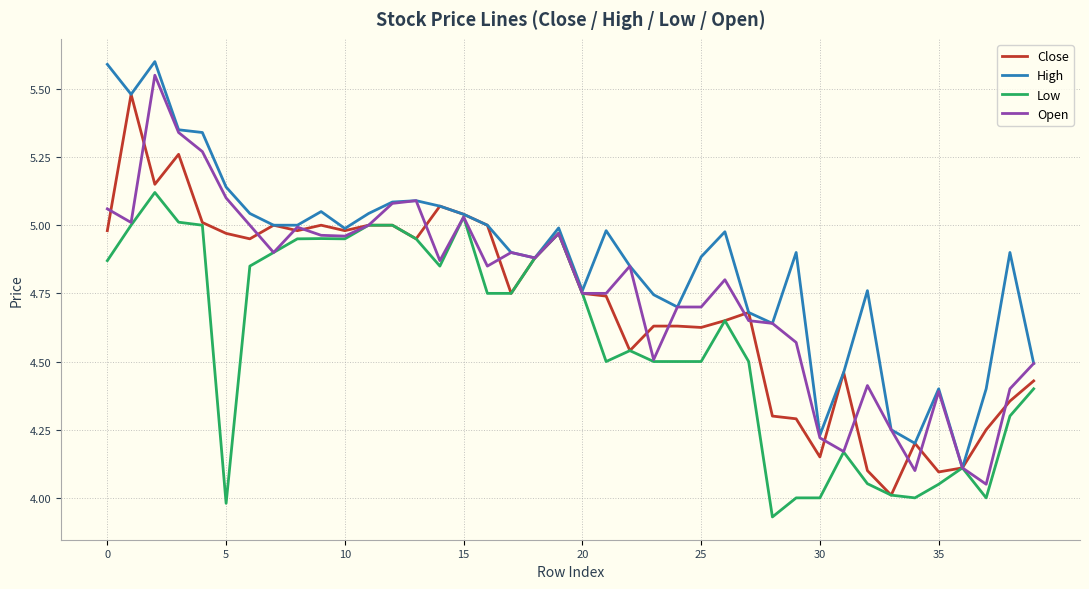

What is the greatest value displayed?

5.6